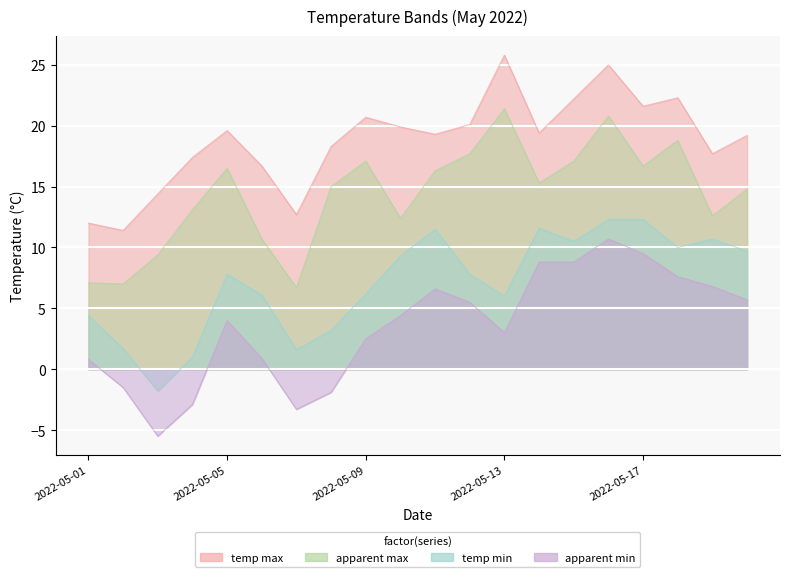

At which category is the sum across all series the highest?

2022-05-16